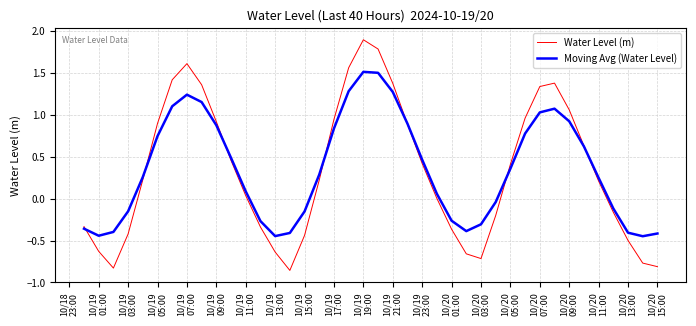

Which series has the largest range (max minus min)?

Water Level (m)